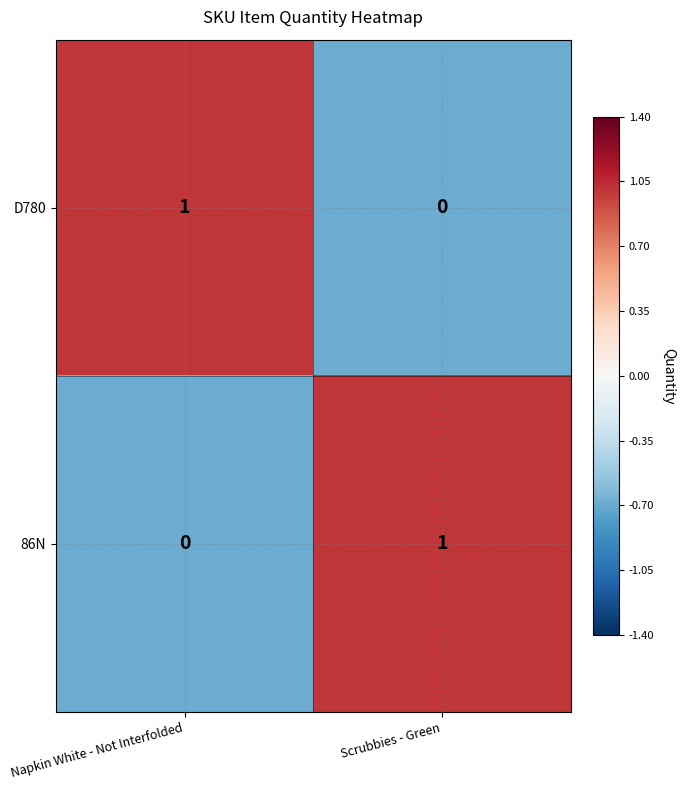

Rank the series at Napkin White - Not Interfolded from highest to lowest value.

D780, 86N